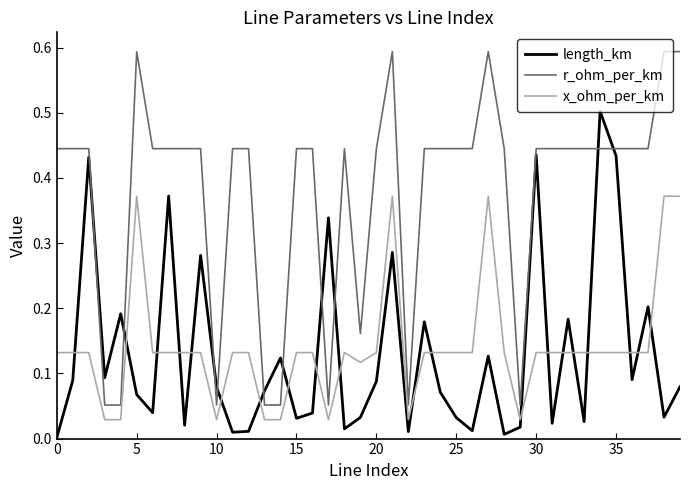

Which series has the largest total across all categories?

r_ohm_per_km